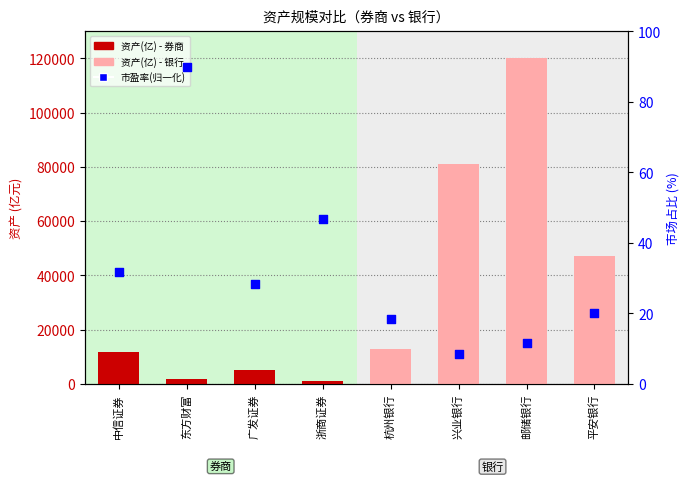

Which series contains the lowest Y value?

市盈率(归一化)